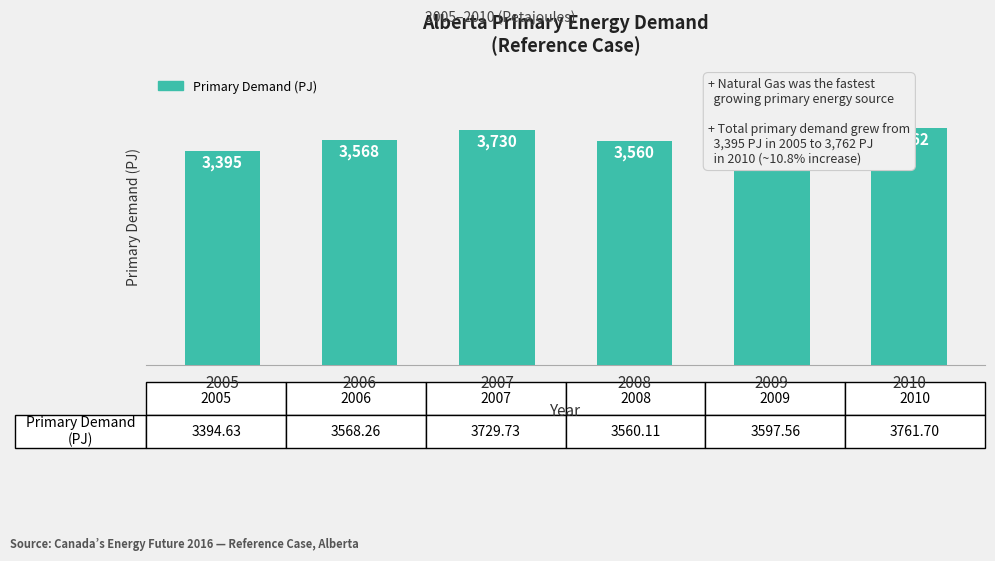

What is the difference between the maximum and minimum values?

367.1